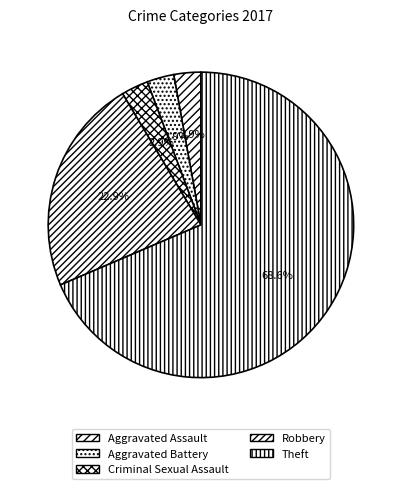

What is the largest slice in the pie chart?

Theft